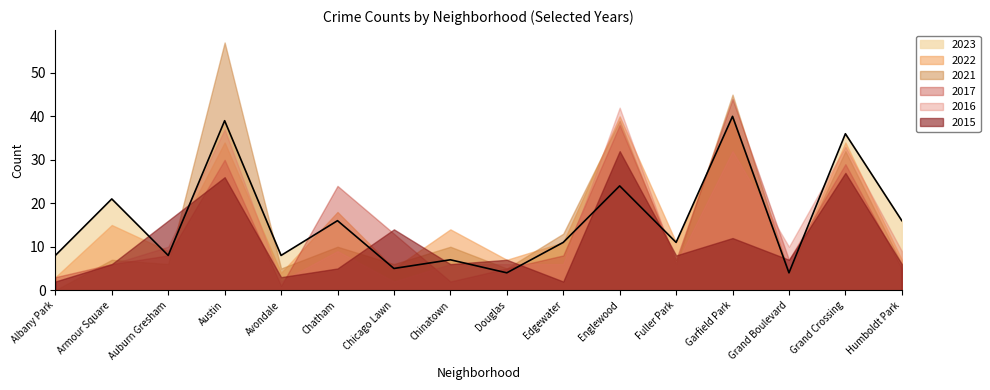

Which series changed the most between Avondale and Grand Crossing?

2016